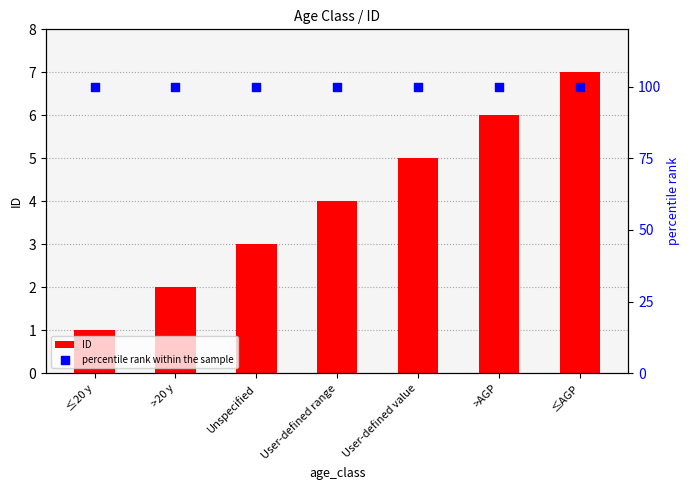

What are all the series names shown in the legend?

ID, percentile rank within the sample